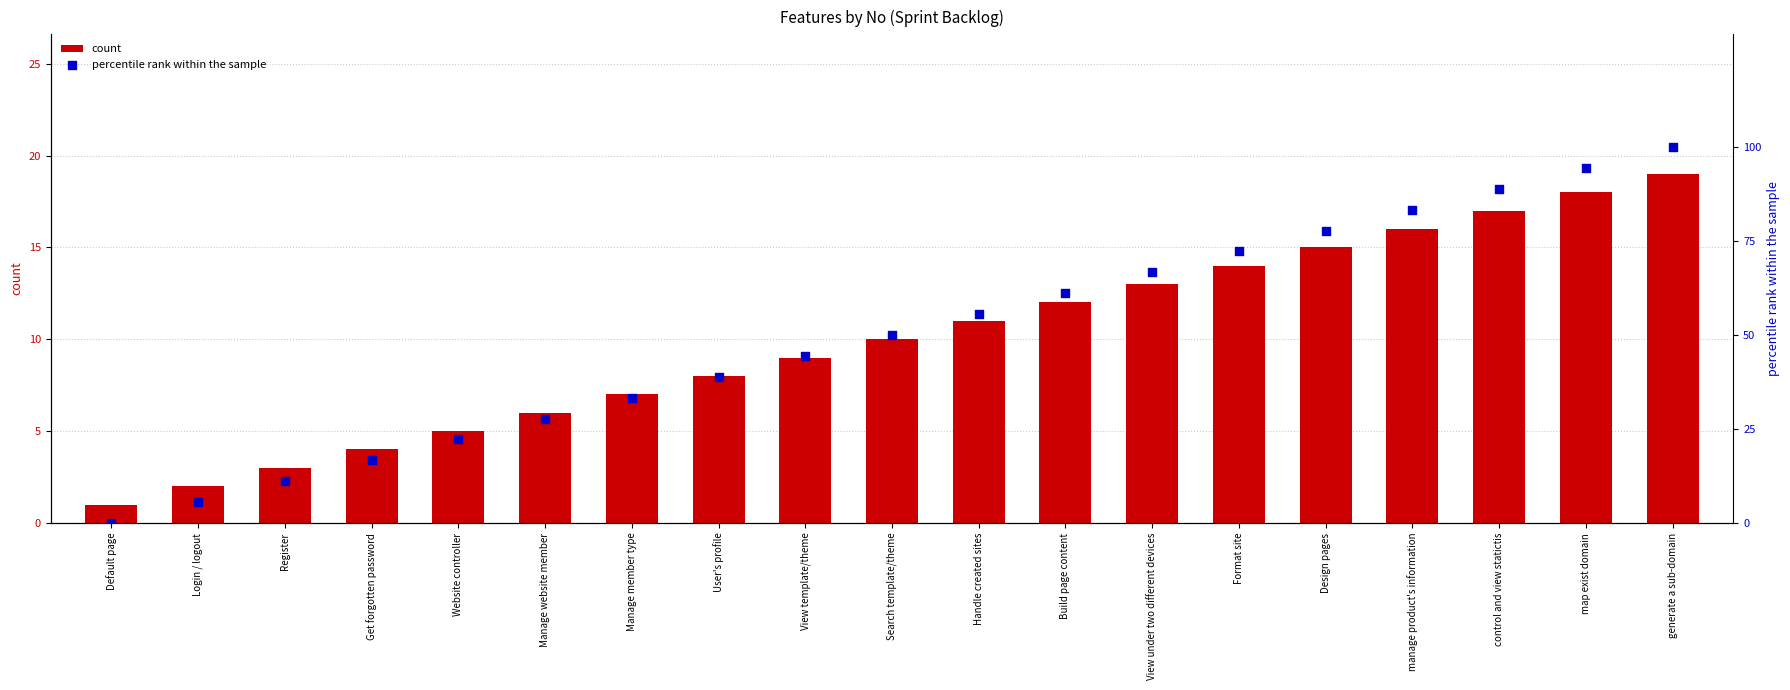

Which series reaches the minimum Y coordinate?

percentile rank within the sample